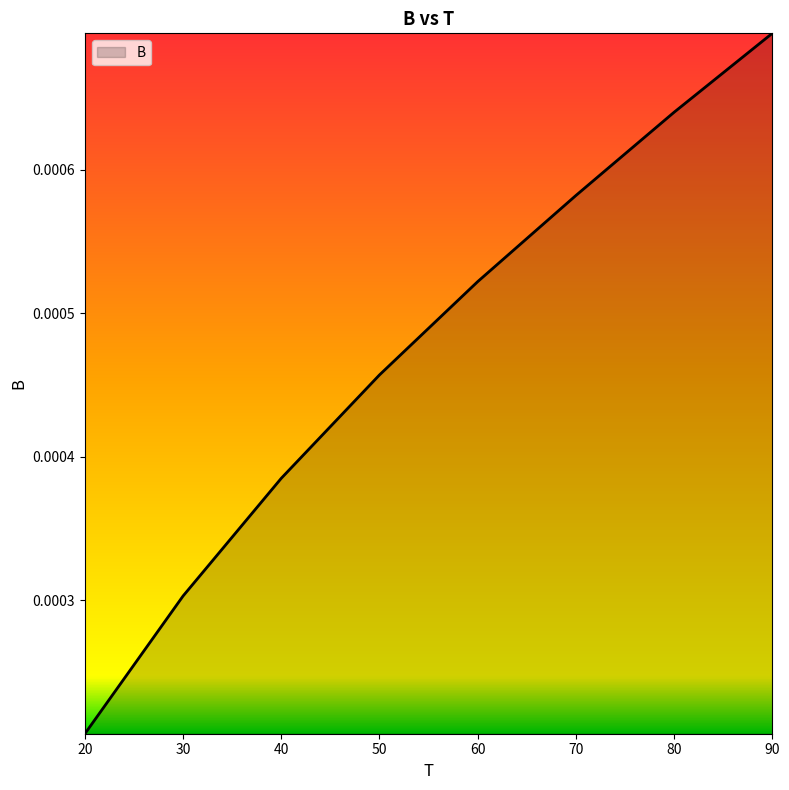

Between 80 and 50, which is larger?

80